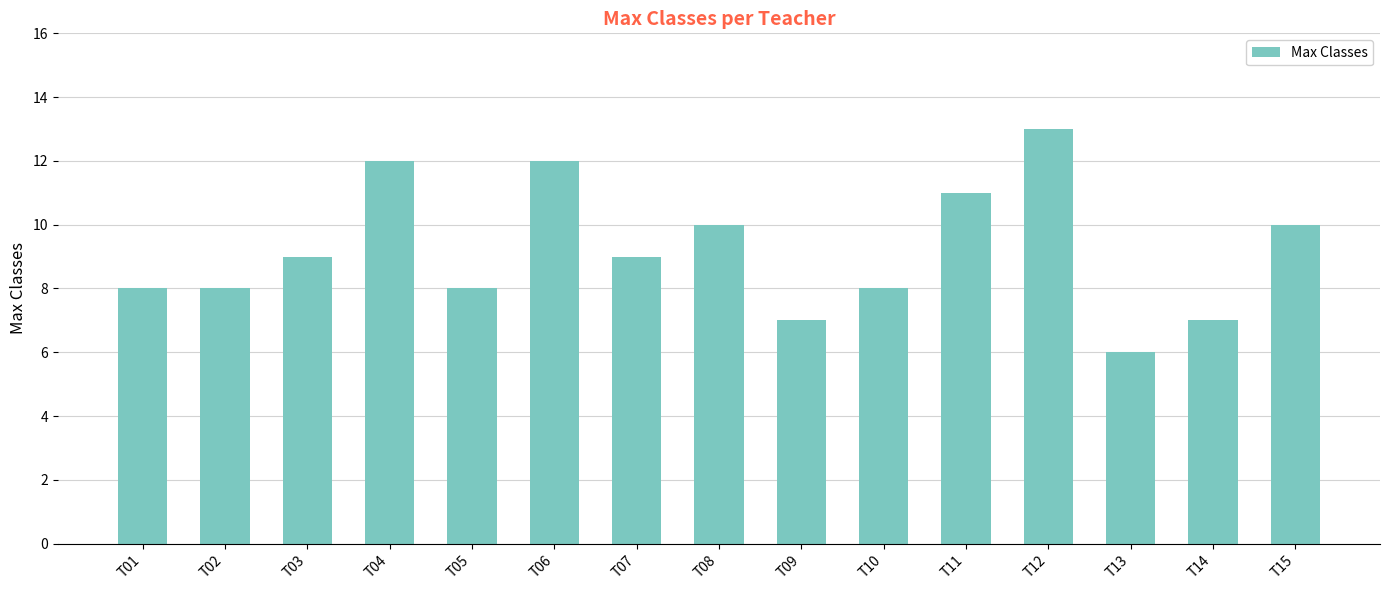

What is the ratio of the value at T04 to the value at T12?

0.9